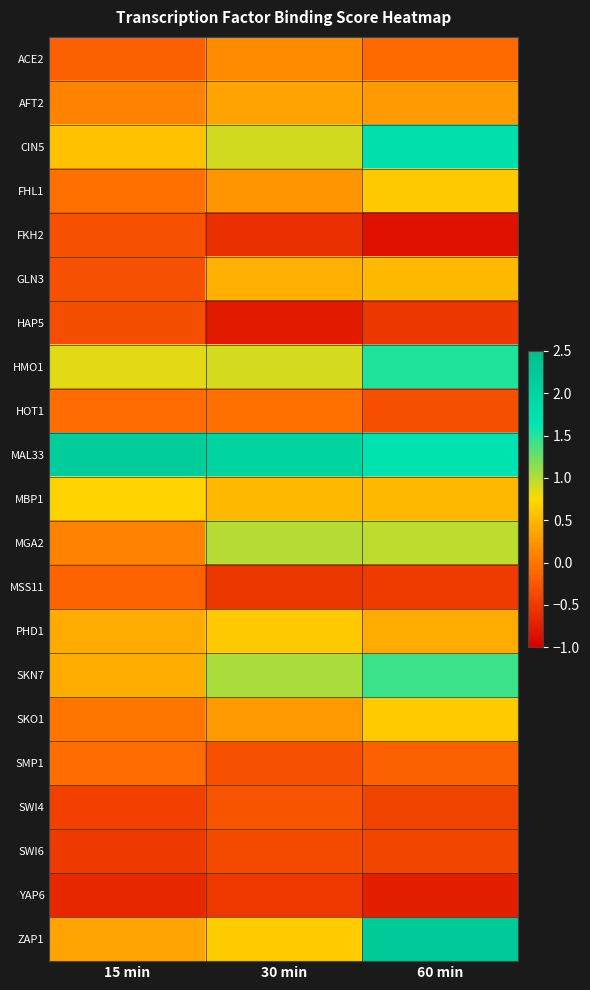

Reading right to left, list all the values displayed in this chart.

ACE2: 60 min=-0.1	30 min=0.2	15 min=-0.2
AFT2: 60 min=0.3	30 min=0.3	15 min=0.1
CIN5: 60 min=1.8	30 min=0.9	15 min=0.6
FHL1: 60 min=0.6	30 min=0.2	15 min=-0.0
FKH2: 60 min=-0.8	30 min=-0.6	15 min=-0.3
GLN3: 60 min=0.5	30 min=0.4	15 min=-0.3
HAP5: 60 min=-0.5	30 min=-0.8	15 min=-0.3
HMO1: 60 min=1.5	30 min=0.9	15 min=0.8
HOT1: 60 min=-0.3	30 min=-0.0	15 min=-0.1
MAL33: 60 min=1.7	30 min=2.0	15 min=2.2
MBP1: 60 min=0.5	30 min=0.5	15 min=0.7
MGA2: 60 min=1.0	30 min=1.0	15 min=0.1
MSS11: 60 min=-0.5	30 min=-0.5	15 min=-0.1
PHD1: 60 min=0.4	30 min=0.6	15 min=0.4
SKN7: 60 min=1.4	30 min=1.1	15 min=0.4
SKO1: 60 min=0.6	30 min=0.3	15 min=-0.0
SMP1: 60 min=-0.2	30 min=-0.3	15 min=-0.1
SWI4: 60 min=-0.4	30 min=-0.3	15 min=-0.4
SWI6: 60 min=-0.4	30 min=-0.4	15 min=-0.5
YAP6: 60 min=-0.7	30 min=-0.5	15 min=-0.7
ZAP1: 60 min=2.2	30 min=0.7	15 min=0.3